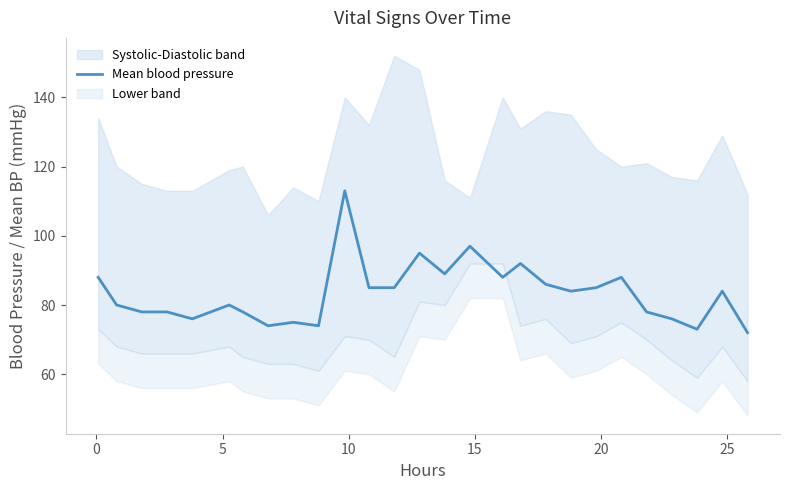

What is the maximum value for Mean blood pressure?

113